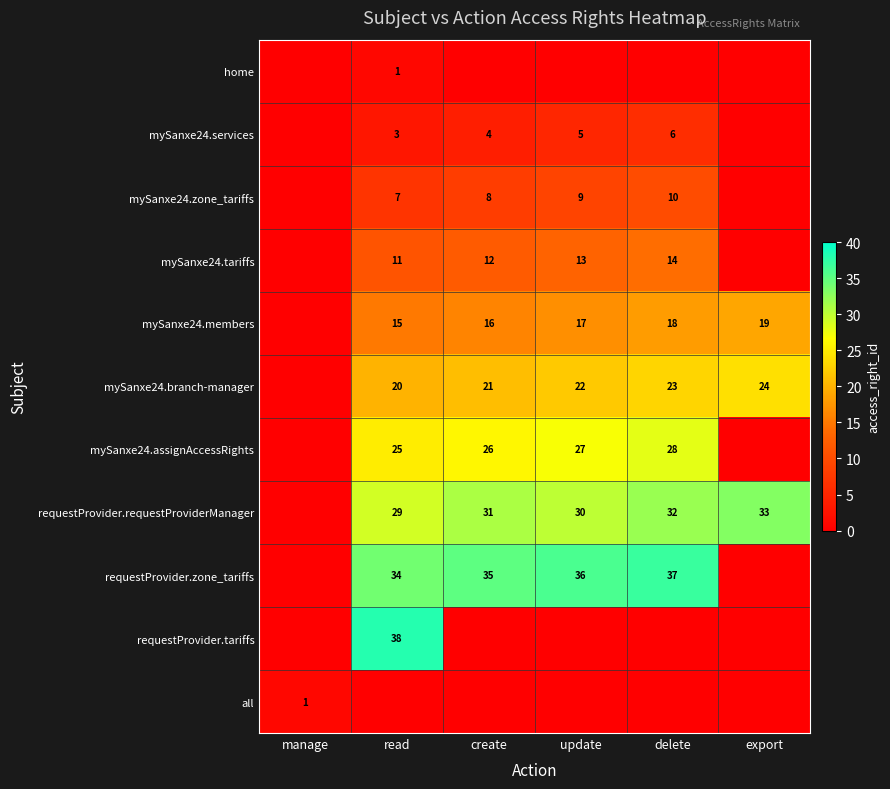

What is the sum of the mySanxe24.branch-manager values at read and update?

42